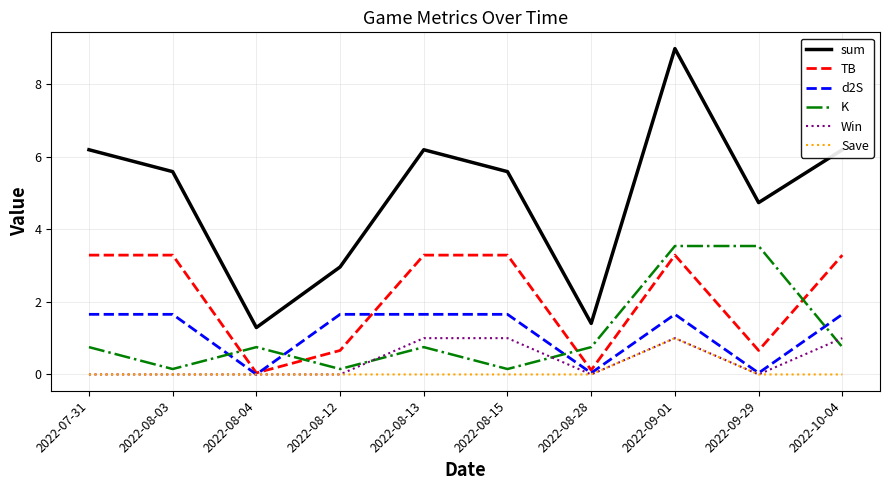

What position from the left is 2022-08-04?

3